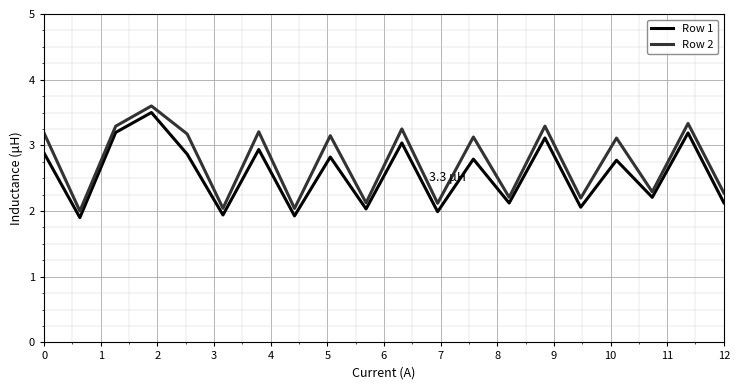

What is the greatest value displayed?

3.6